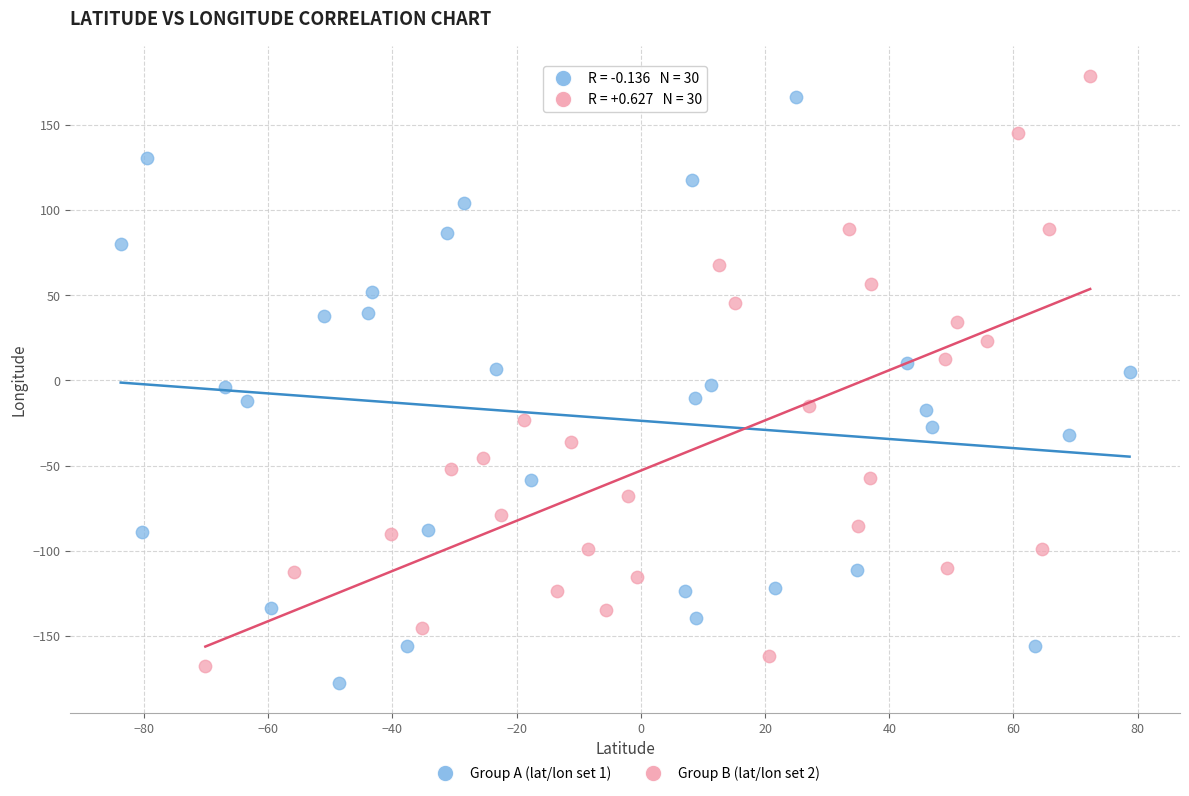

What are all the series names shown in the legend?

Group A (lat/lon set 1), Group B (lat/lon set 2)